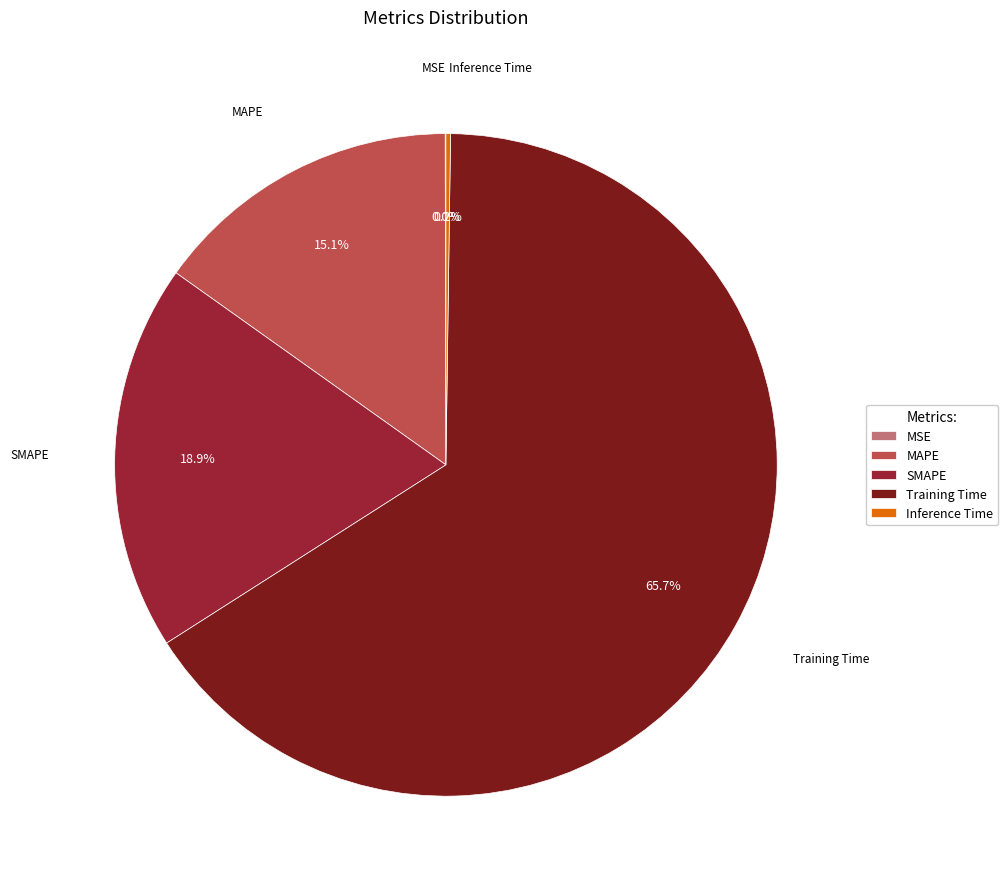

Which slice is the largest?

Training Time